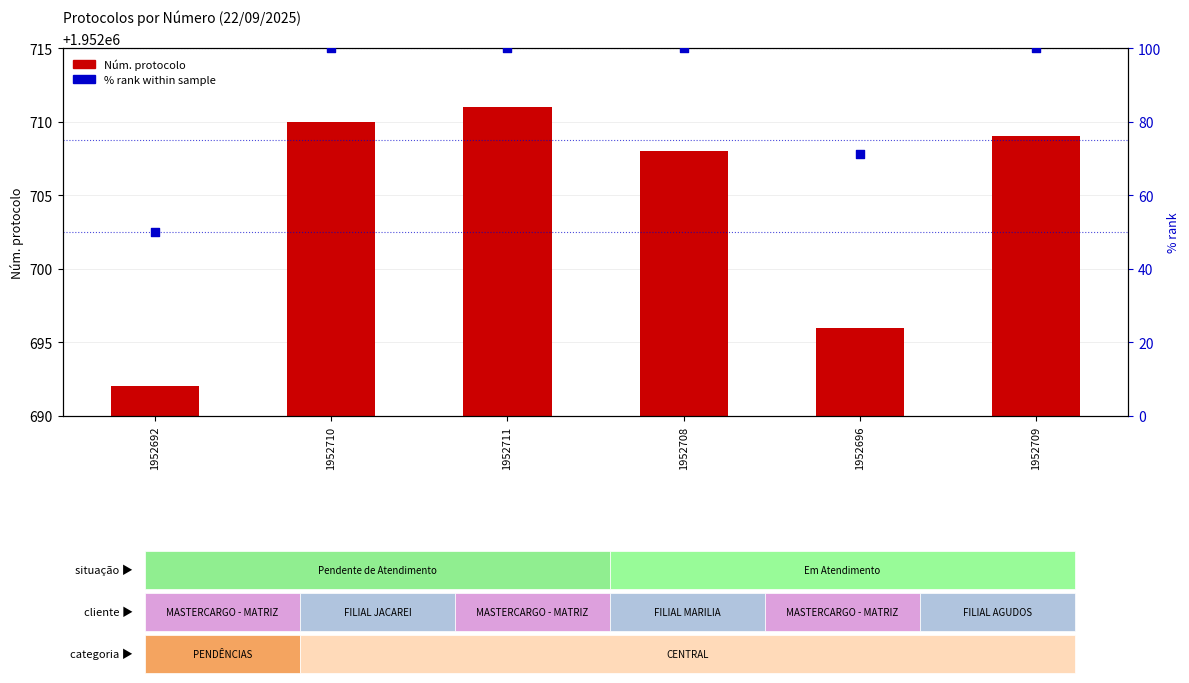

Which series has the largest Y range (max minus min)?

% rank